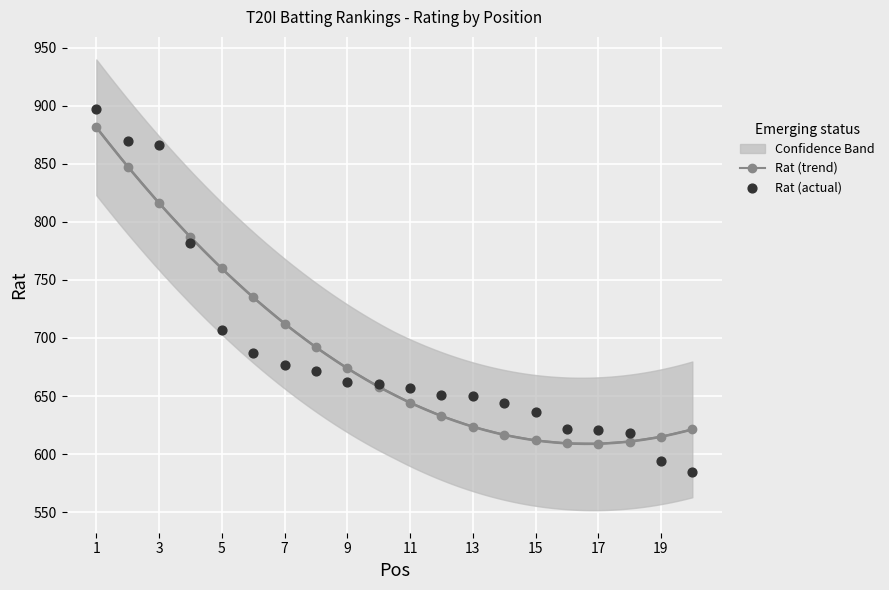

Which series has the largest Y range (max minus min)?

Rat (actual)